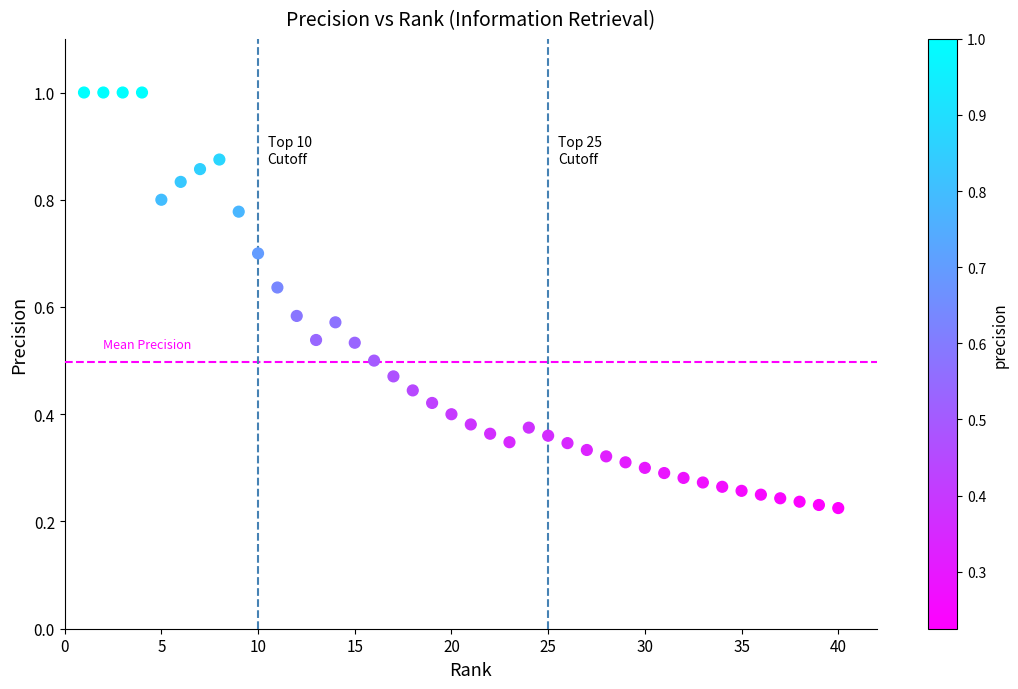

What is the range of X values (max minus min)?

39.0